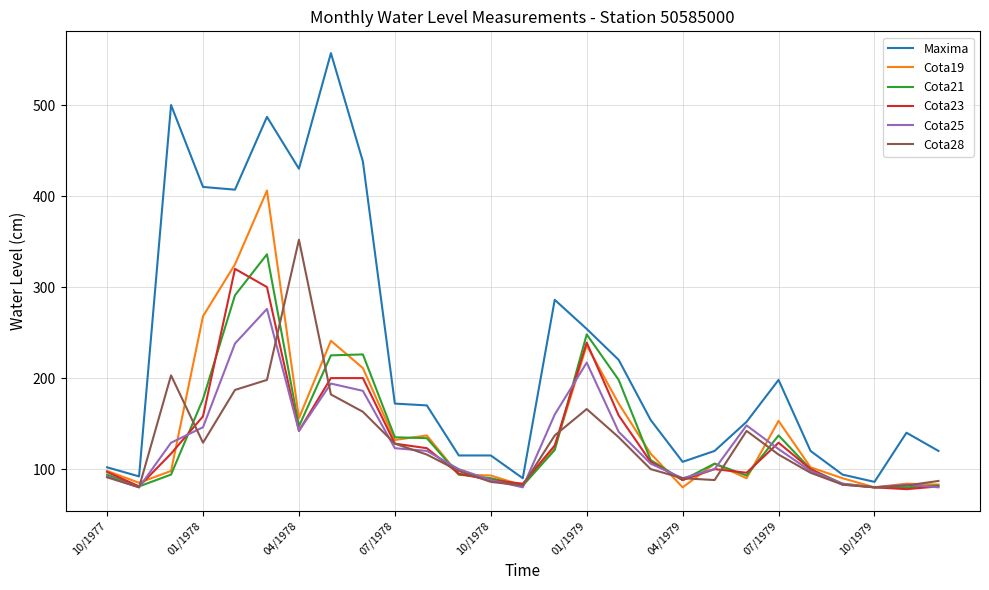

True or false: Maxima has more than 1 interior local peaks.

True